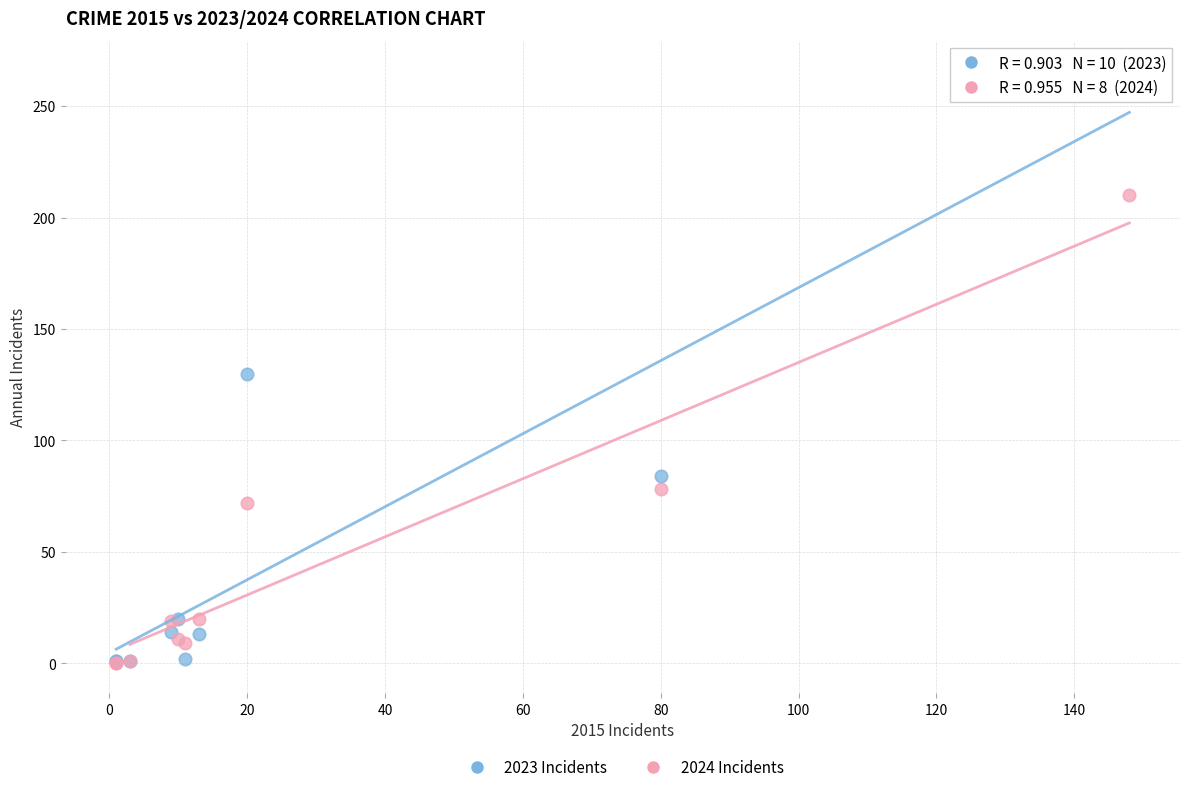

In the 2023 Incidents series, what Y value is closest to 133?

130